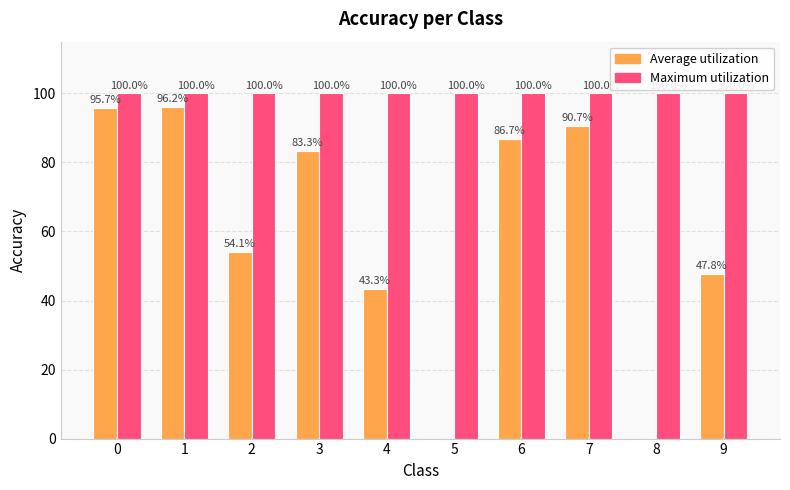

Is it true that Maximum utilization equals 100.0 at 0?

True